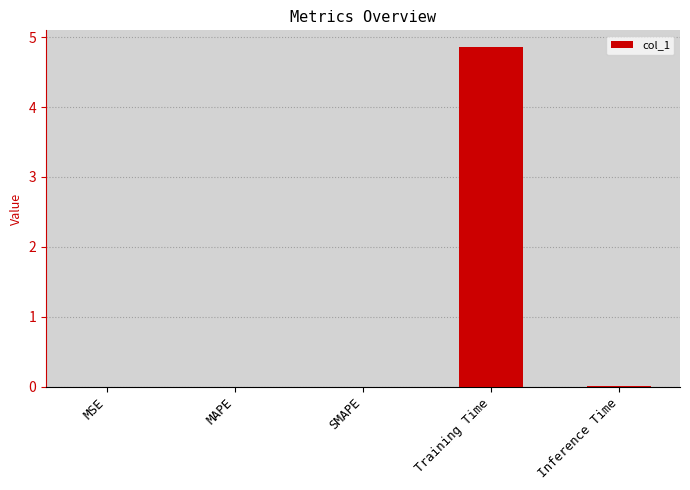

What is the sum of all values?

4.9